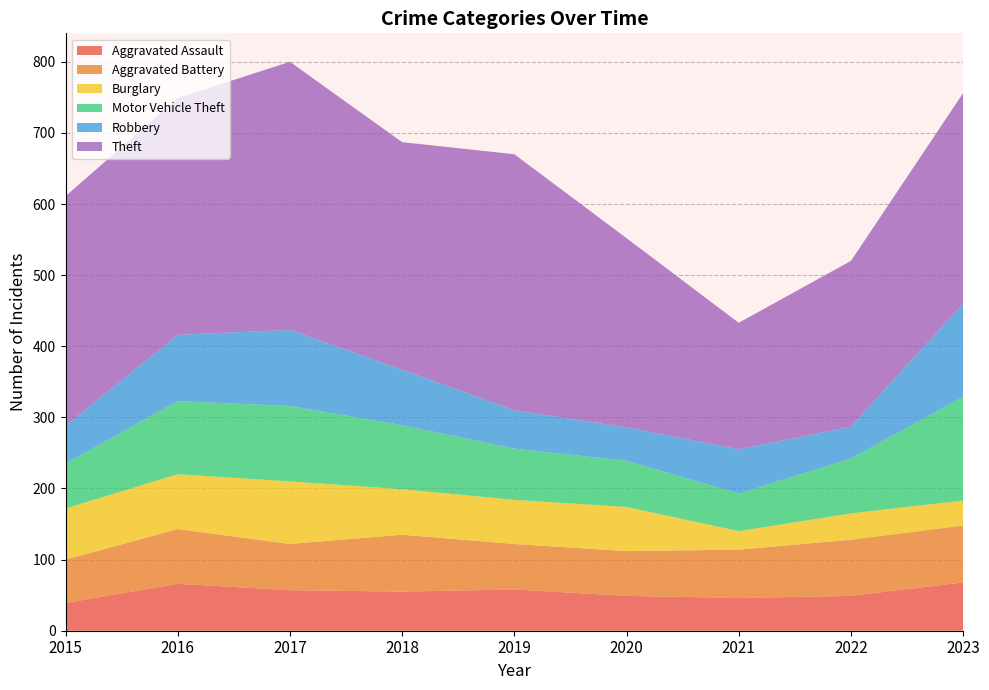

Reading left to right, extract all data points from this chart.

Aggravated Assault: 2015=39	2016=66	2017=57	2018=55	2019=58	2020=49	2021=46	2022=49	2023=68
Aggravated Battery: 2015=61	2016=77	2017=65	2018=80	2019=64	2020=63	2021=68	2022=79	2023=80
Burglary: 2015=72	2016=77	2017=88	2018=64	2019=62	2020=62	2021=26	2022=37	2023=35
Motor Vehicle Theft: 2015=63	2016=103	2017=106	2018=90	2019=72	2020=65	2021=53	2022=77	2023=146
Robbery: 2015=53	2016=93	2017=107	2018=78	2019=54	2020=47	2021=62	2022=45	2023=131
Theft: 2015=323	2016=333	2017=377	2018=320	2019=360	2020=266	2021=178	2022=233	2023=296